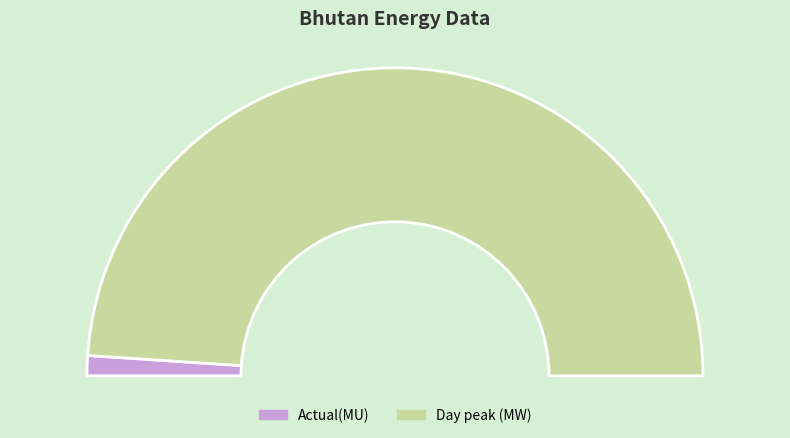

What is the total percentage of Day peak (MW) and Actual(MU)?

100.0%